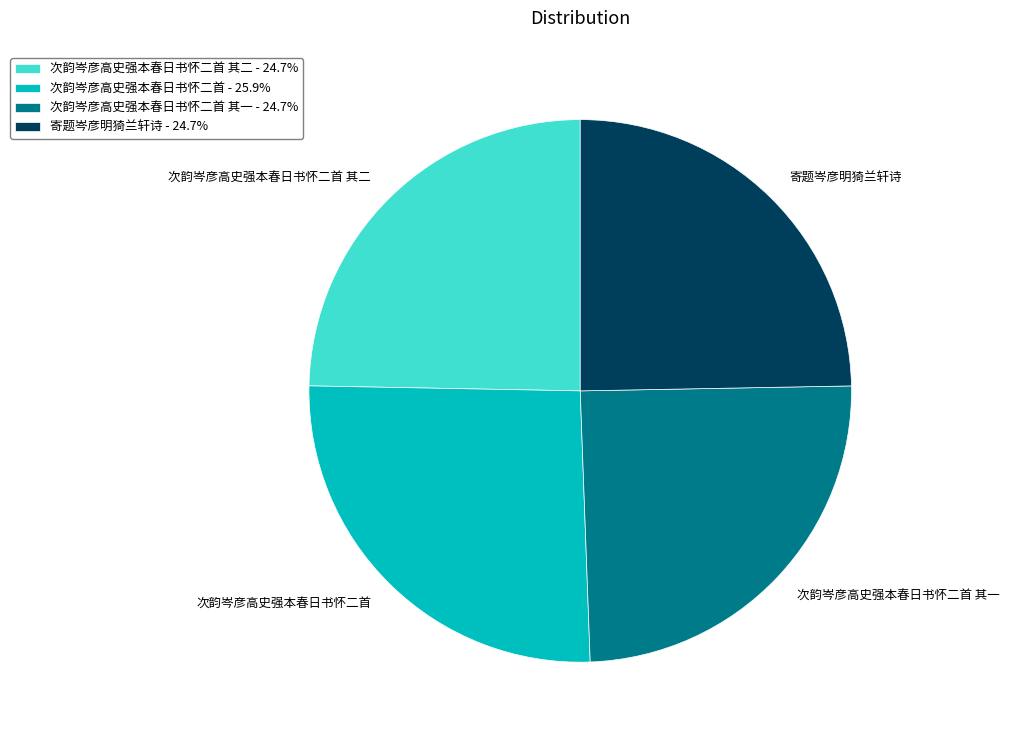

Is there any slice that represents more than half of the pie?

No